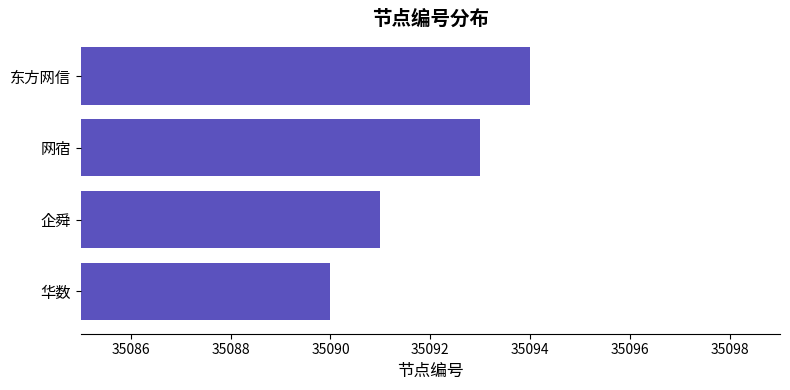

True or false: the data shows 35093 at 网宿.

True